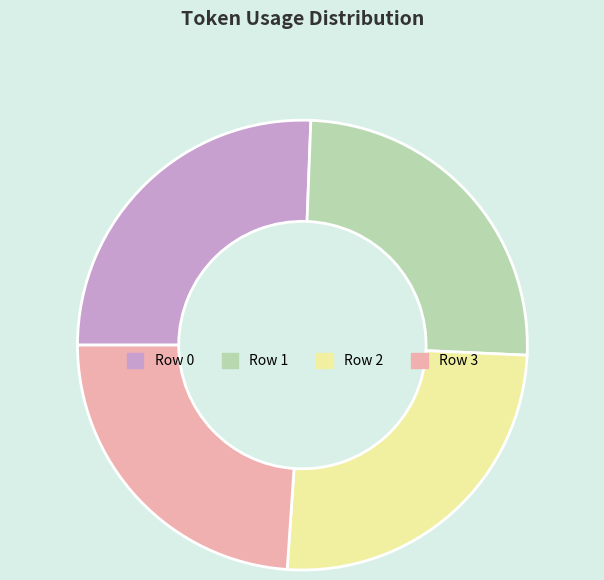

How many segments does this pie chart have?

4